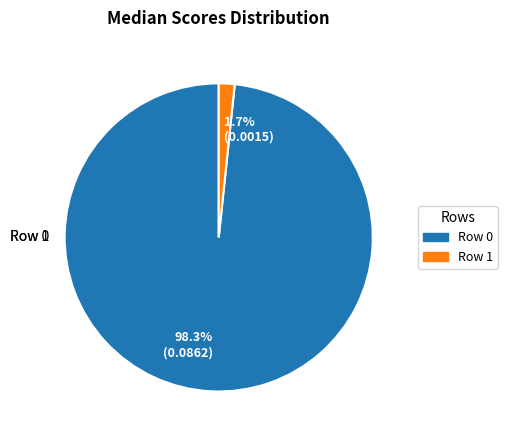

To the nearest percent, what is the average slice percentage?

50%